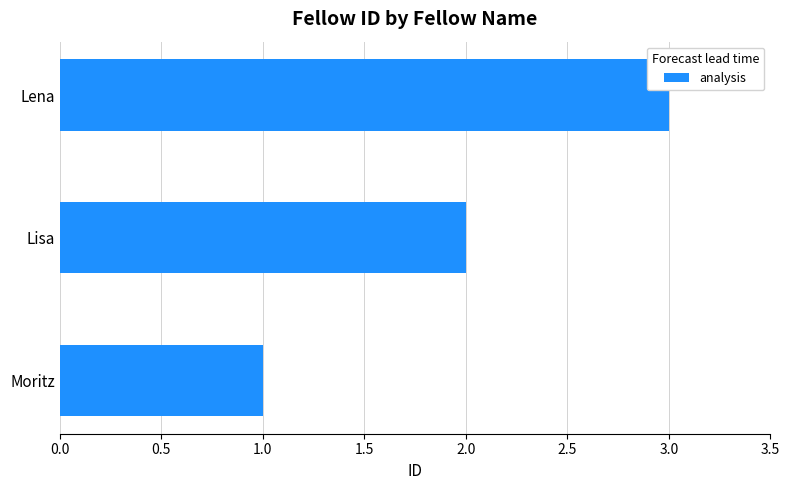

What is the ratio of the value at Lena to the value at Lisa?

1.5